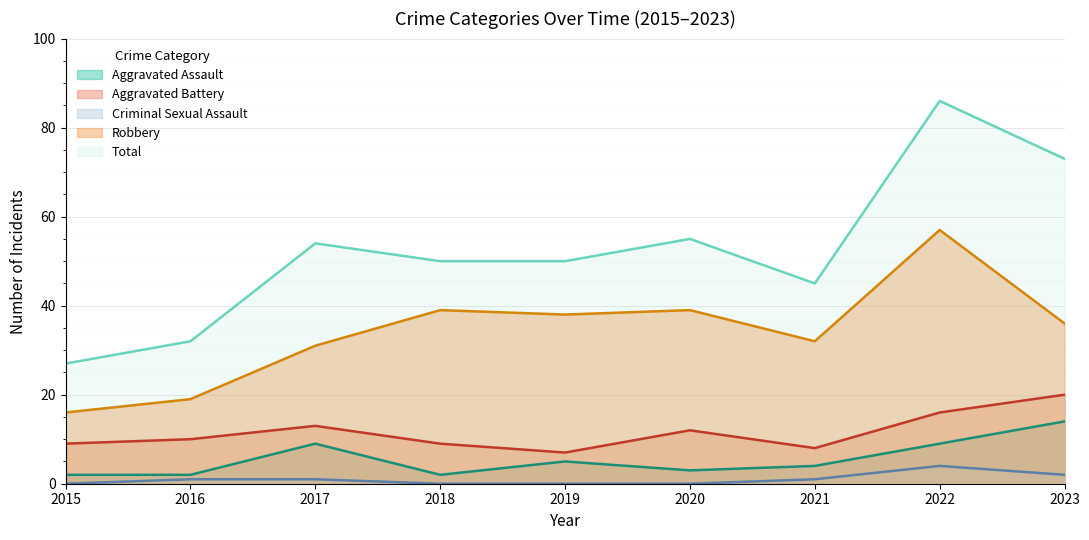

True or false: Total has more than 2 points higher than both neighbors.

True